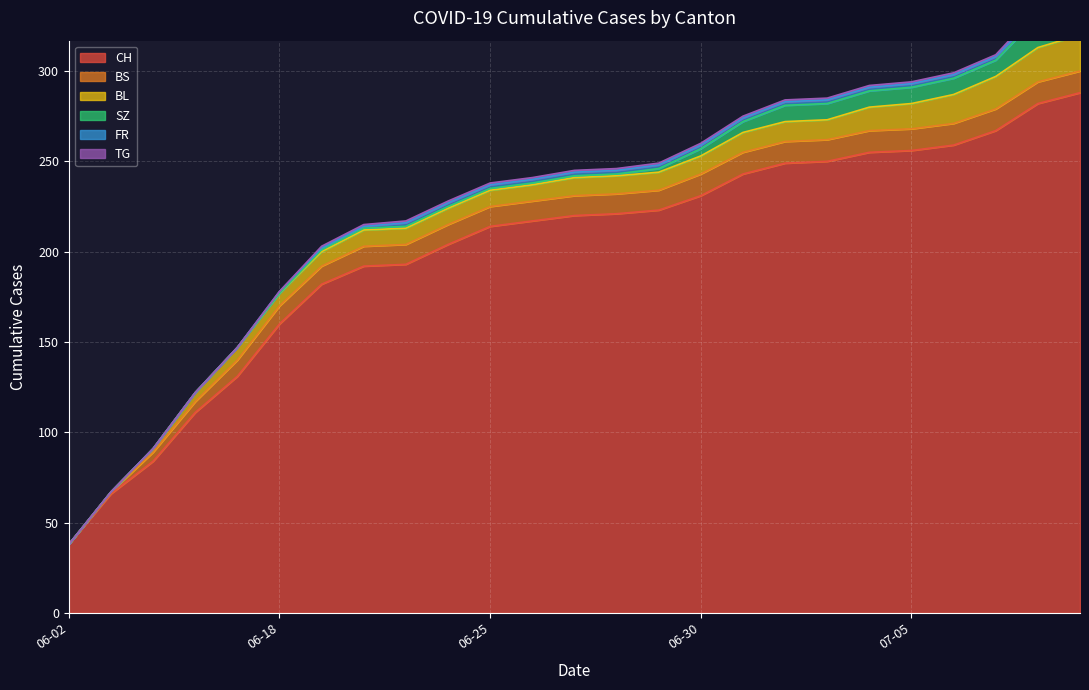

Reading left to right, what are all the values shown in this chart?

CH: 38	66	84	111	131	160	182	192	193	204	214	217	220	221	223	231	243	249	250	255	256	259	267	282	288
BS: 0	1	5	6	9	10	10	11	11	11	11	11	11	11	11	12	12	12	12	12	12	12	12	12	12
BL: 0	0	2	5	7	7	8	9	9	9	9	9	10	10	10	10	11	11	11	13	14	16	18	19	20
SZ: 0	0	0	0	0	0	1	1	1	1	1	1	1	1	2	4	6	9	9	9	9	9	9	17	17
FR: 0	0	0	0	0	1	1	1	2	2	2	2	2	2	2	2	2	2	2	2	2	2	2	2	2
TG: 0	0	0	0	0	0	1	1	1	1	1	1	1	1	1	1	1	1	1	1	1	1	1	2	2